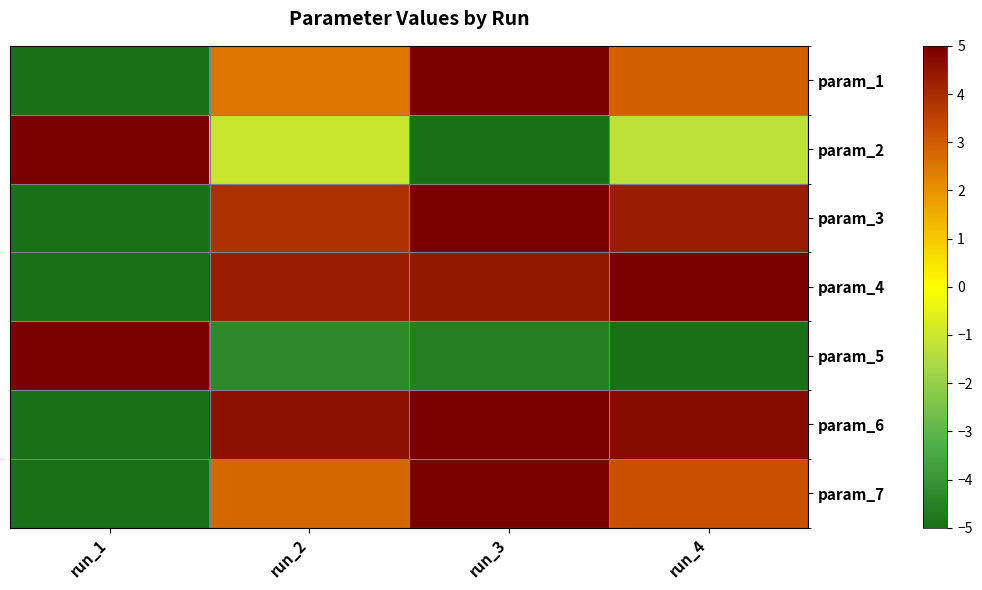

Rank the series by their maximum value, from highest to lowest.

param_1, param_2, param_3, param_4, param_5, param_6, param_7